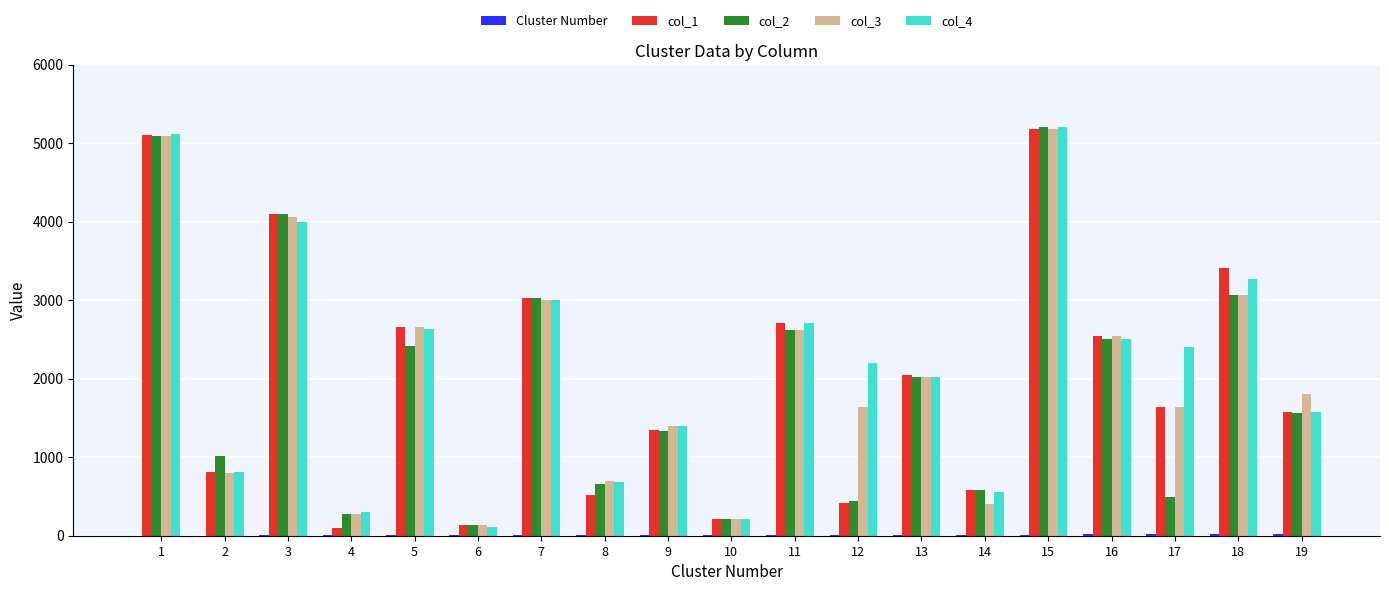

Is the value of col_1 at 7 greater than the value of col_3 at 3?

No